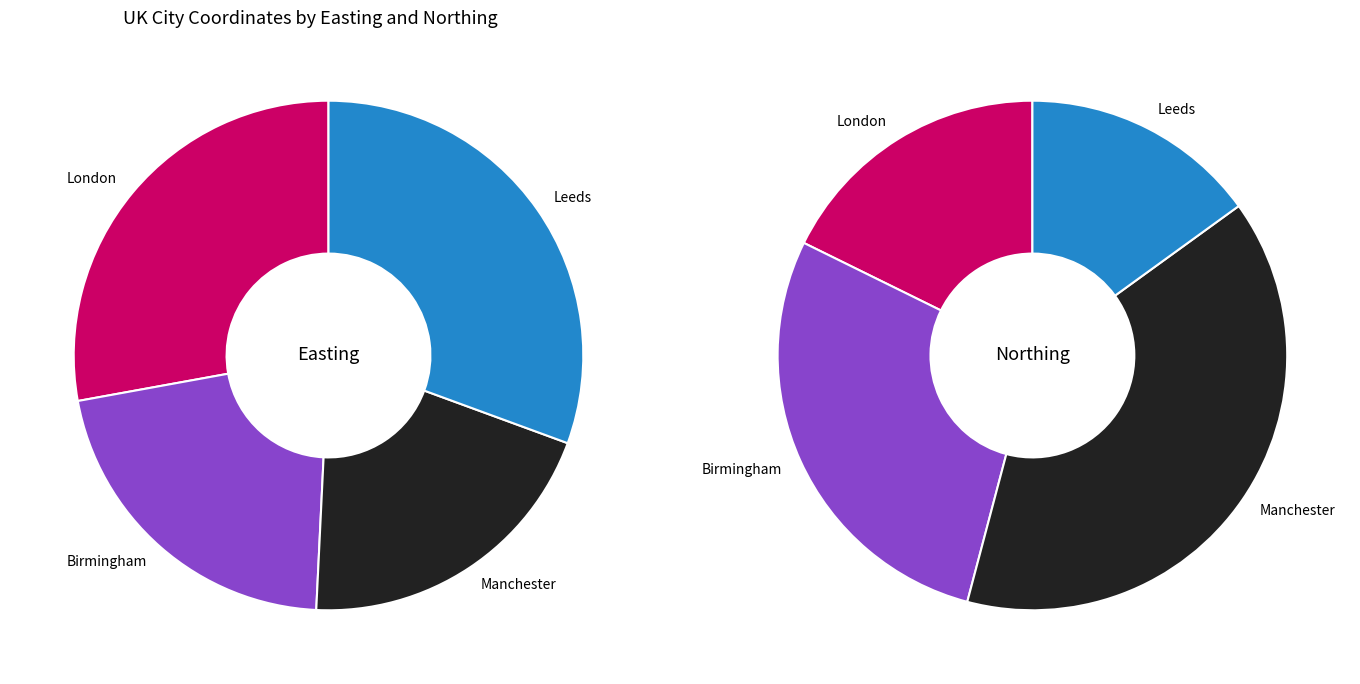

Rank the categories by Easting value from lowest to highest.

Manchester, Birmingham, London, Leeds